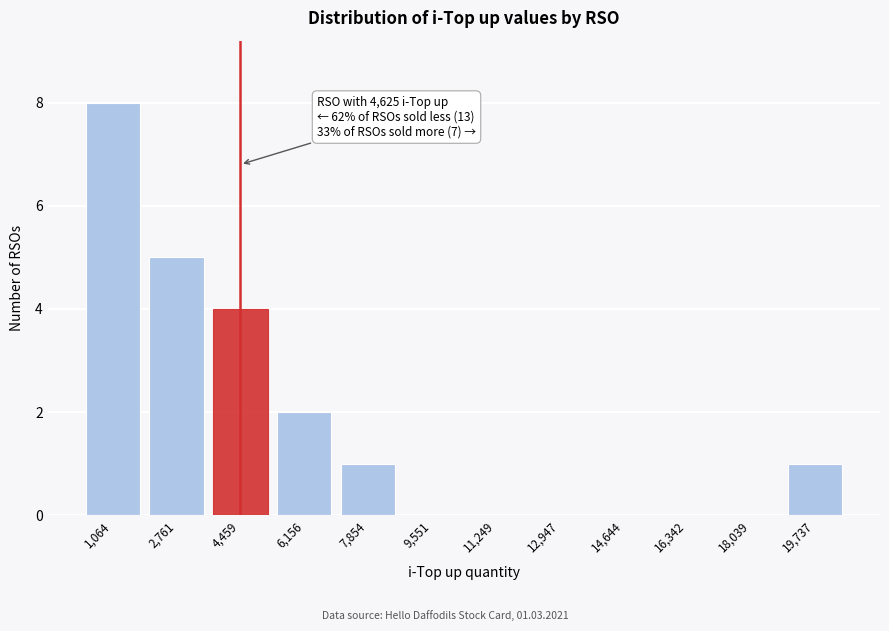

Reading left to right, extract all data points from this chart.

1,064=8	2,761=5	4,459=4	6,156=2	7,854=1	9,551=0	11,249=0	12,947=0	14,644=0	16,342=0	18,039=0	19,737=1